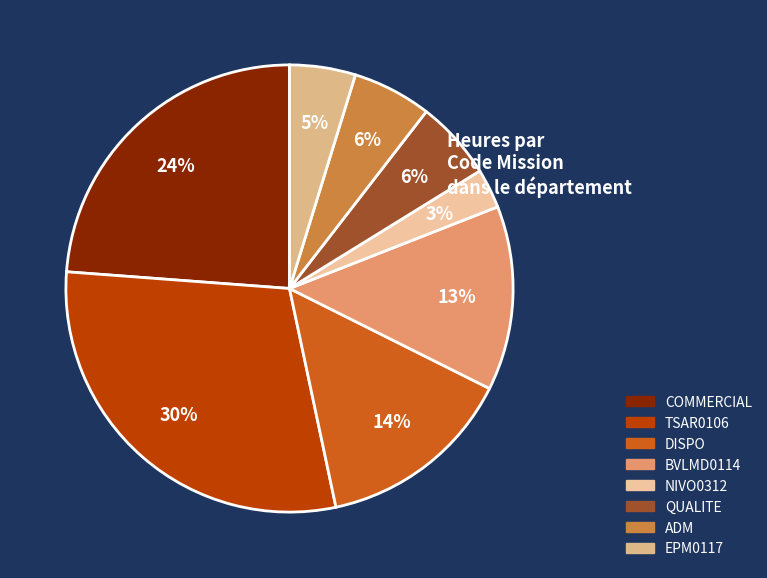

The NIVO0312 slice represents 3% of the pie. True or false?

True